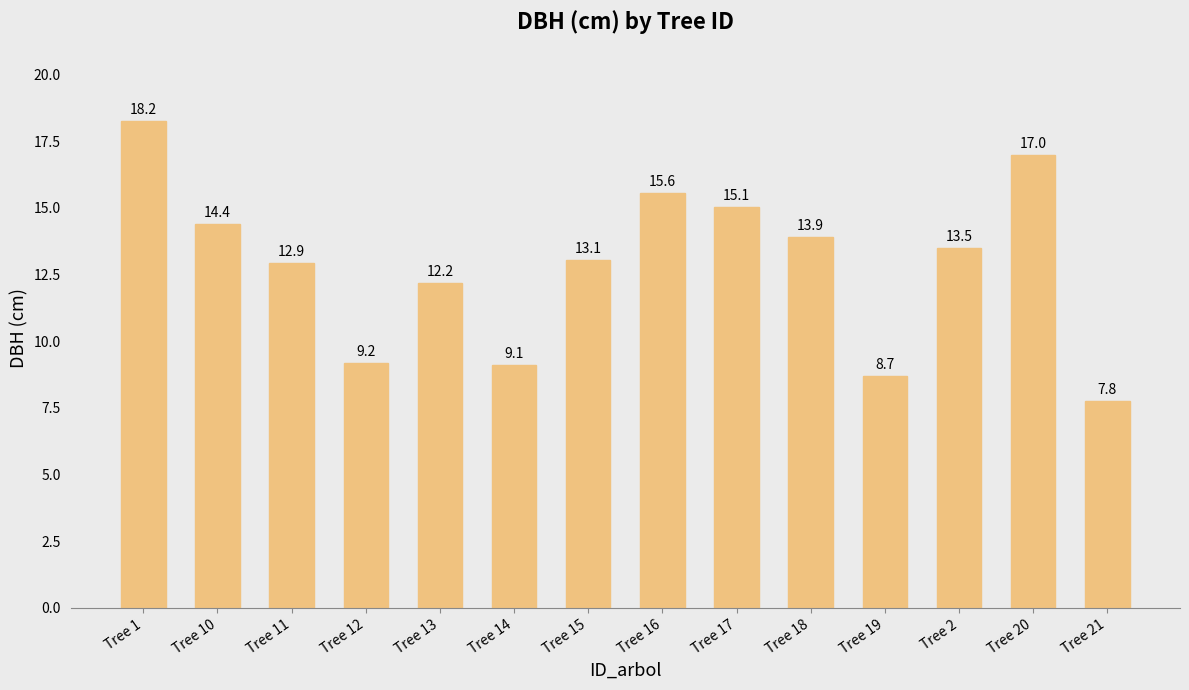

True or false: the data shows 7.8 at Tree 21.

True